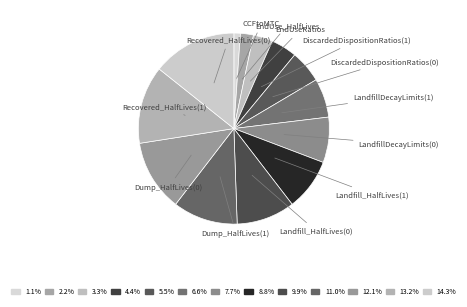

Do Dump_HalfLives(1) and LandfillDecayLimits(0) together represent more than half of the pie?

No